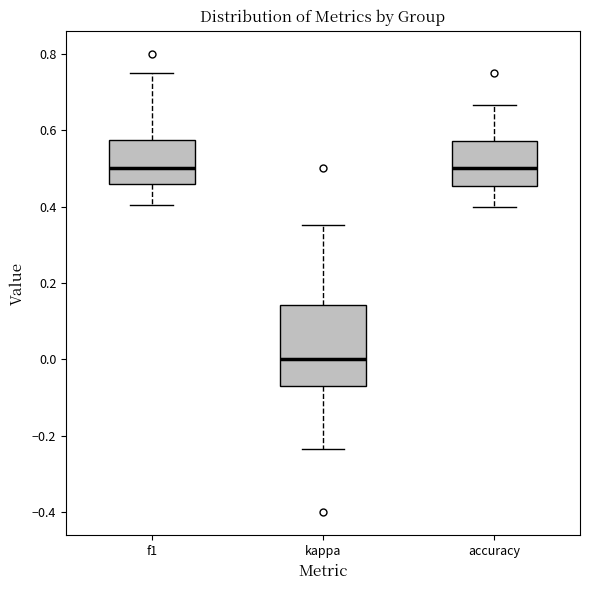

Which box is the tallest, from its lower edge to its upper edge?

kappa